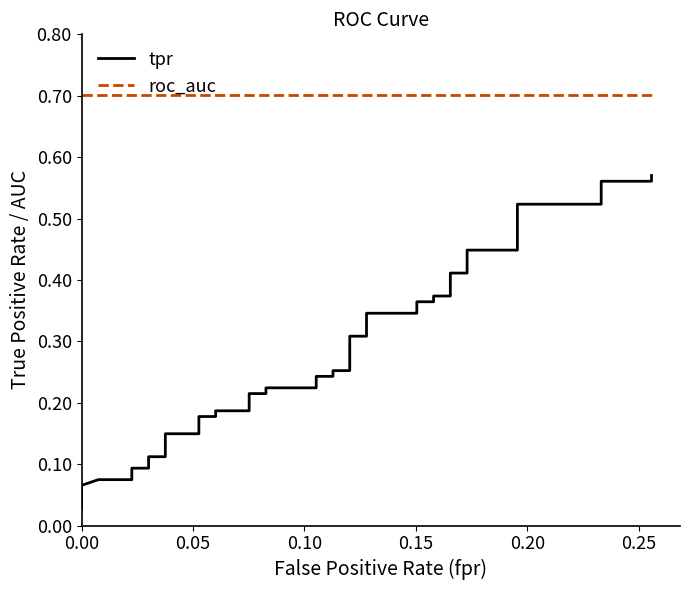

True or false: tpr and roc_auc cross at least once.

False